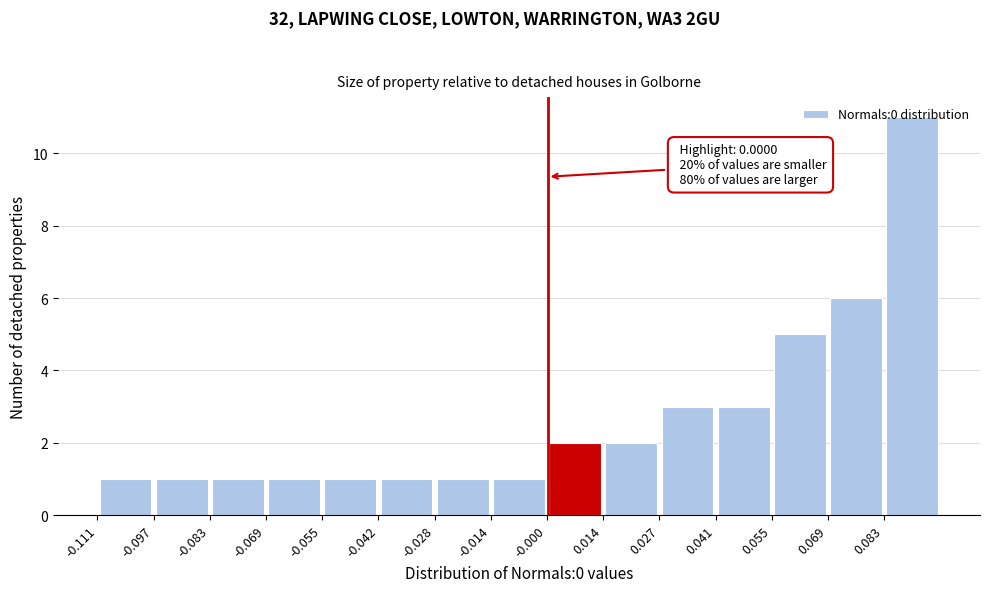

Over which range of the x-axis is the bar tallest?

0.082 to 0.096